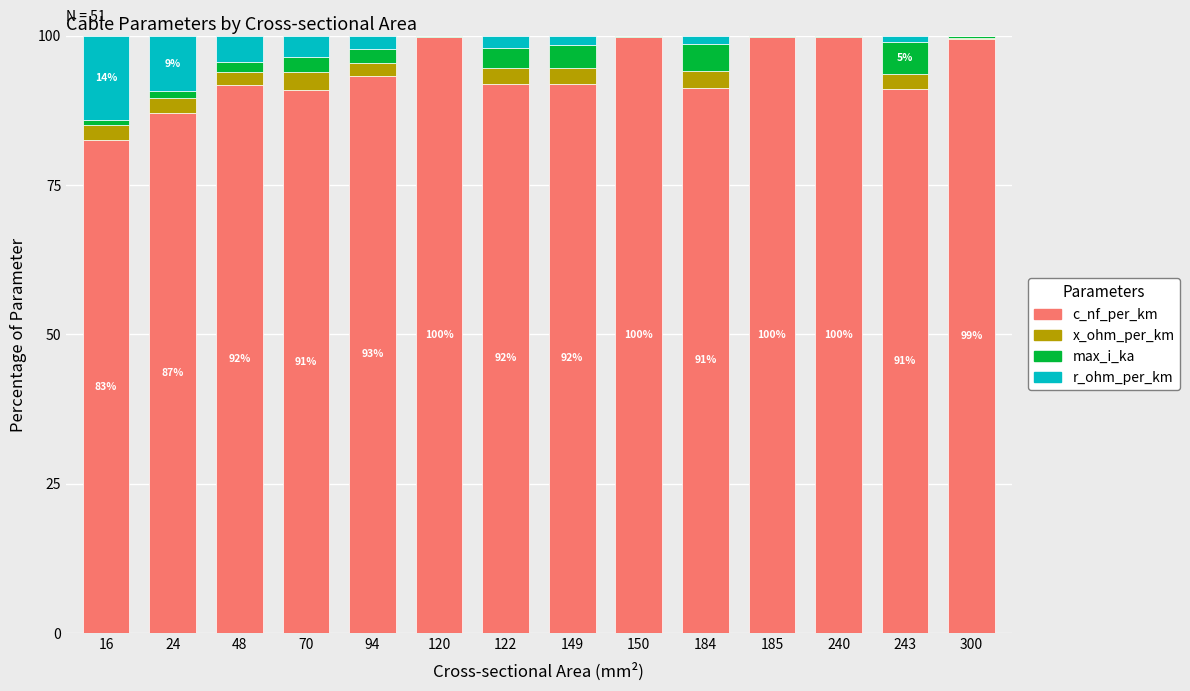

The value of c_nf_per_km at 240 is 99.8. True or false?

True